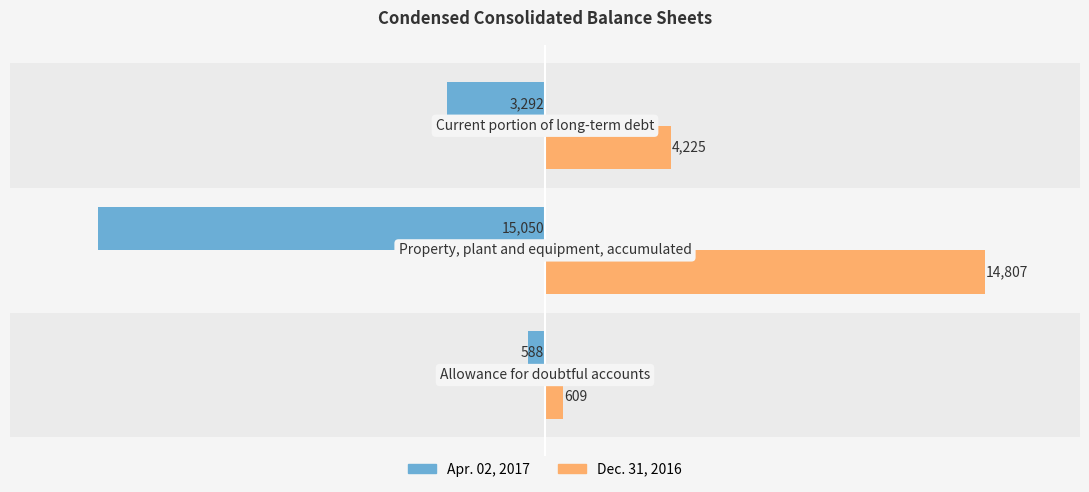

What is the sum of all Apr. 02, 2017 values?

-18930